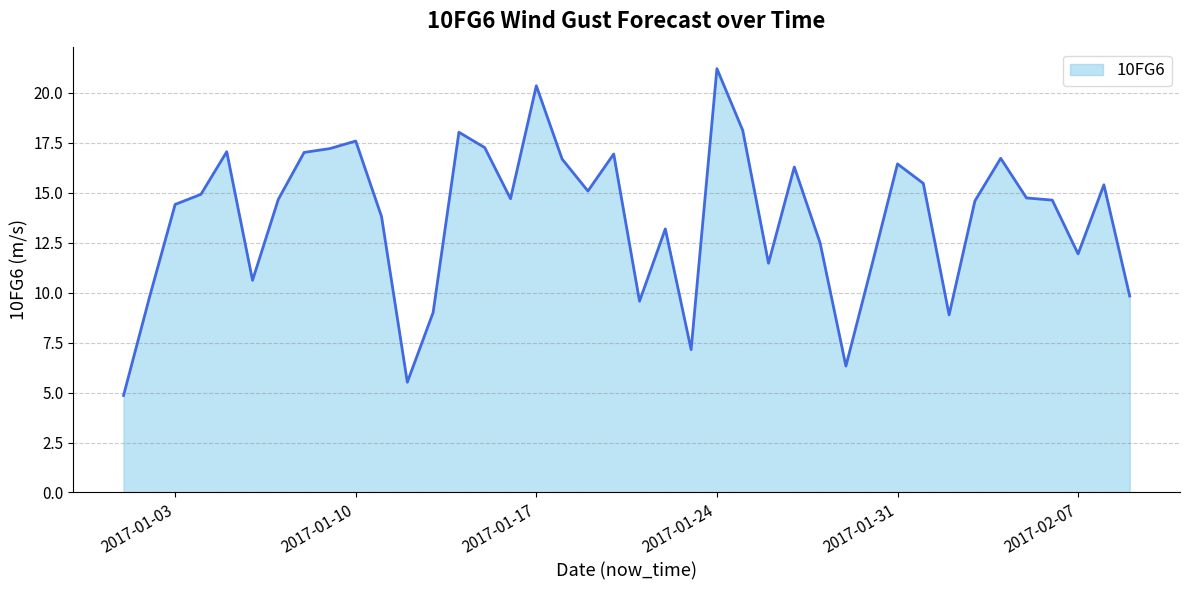

What is the greatest value displayed?

21.2